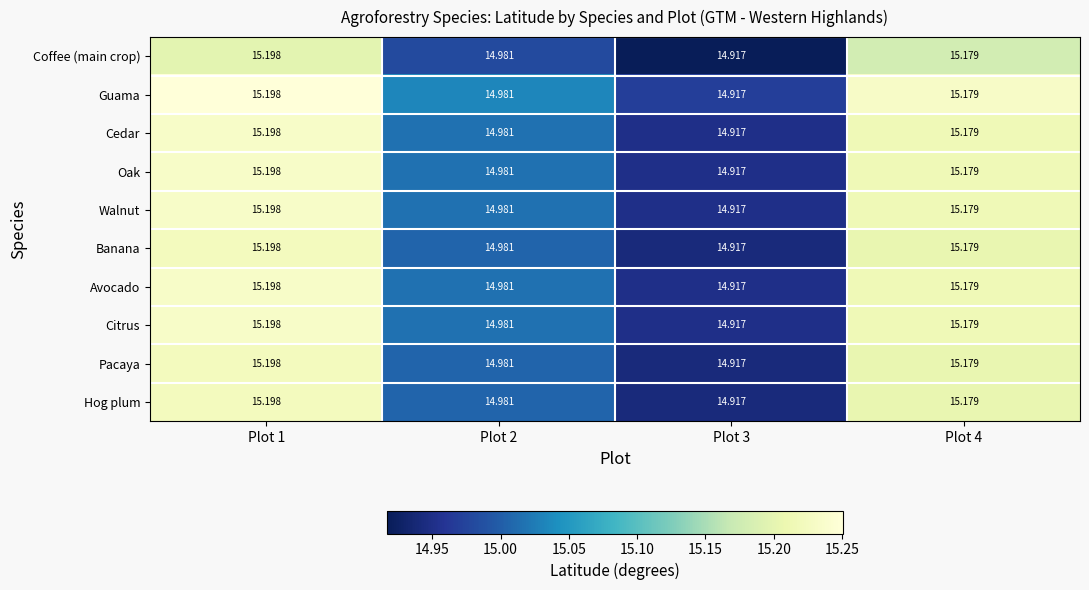

Is the value of Coffee (main crop) at Plot 4 greater than the value of Cedar at Plot 1?

No